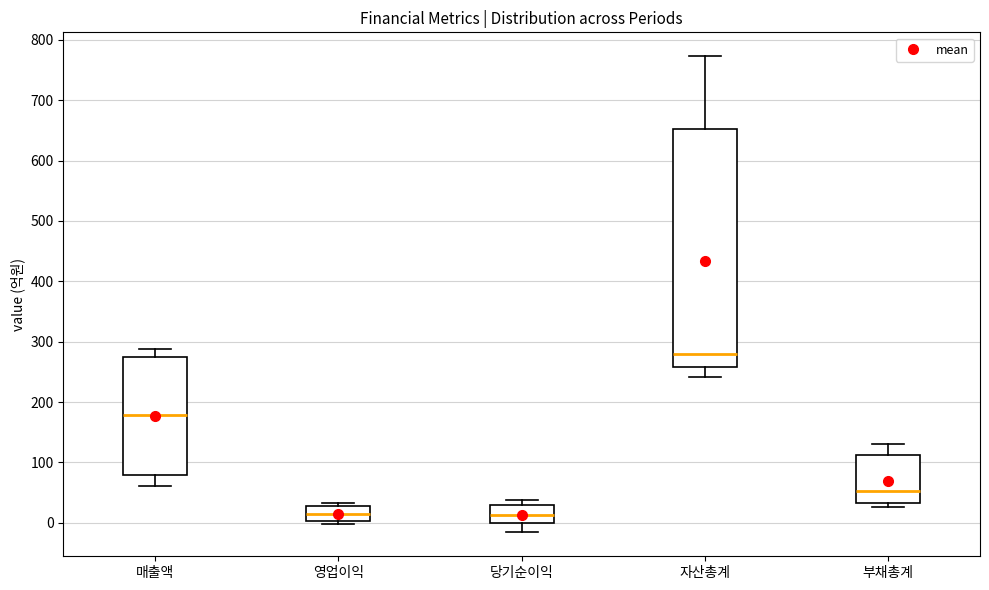

Reading left to right, transcribe this box plot: for each box, give where its median line is, the range the box spans, and where its two whiskers end, as read against the y-axis. The values are not printed on the chart, so give them approximately, as read against the axis.

매출액: median 180, box 80 to 270, whiskers 60 to 290
영업이익: median 10, box 0 to 30, whiskers 0 (just below the box's lower edge) to 30 (just above the box's upper edge)
당기순이익: median 10, box 0 to 30, whiskers -20 to 40
자산총계: median 280, box 260 to 650, whiskers 240 to 770
부채총계: median 50, box 30 to 110, whiskers 30 (just below the box's lower edge) to 130